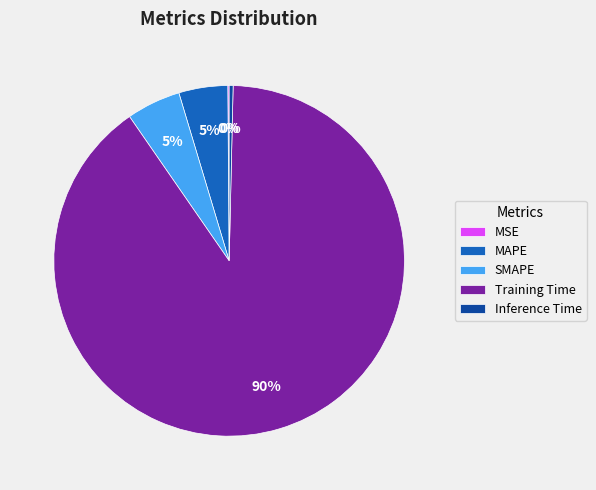

To the nearest percent, what is the average slice percentage?

20%